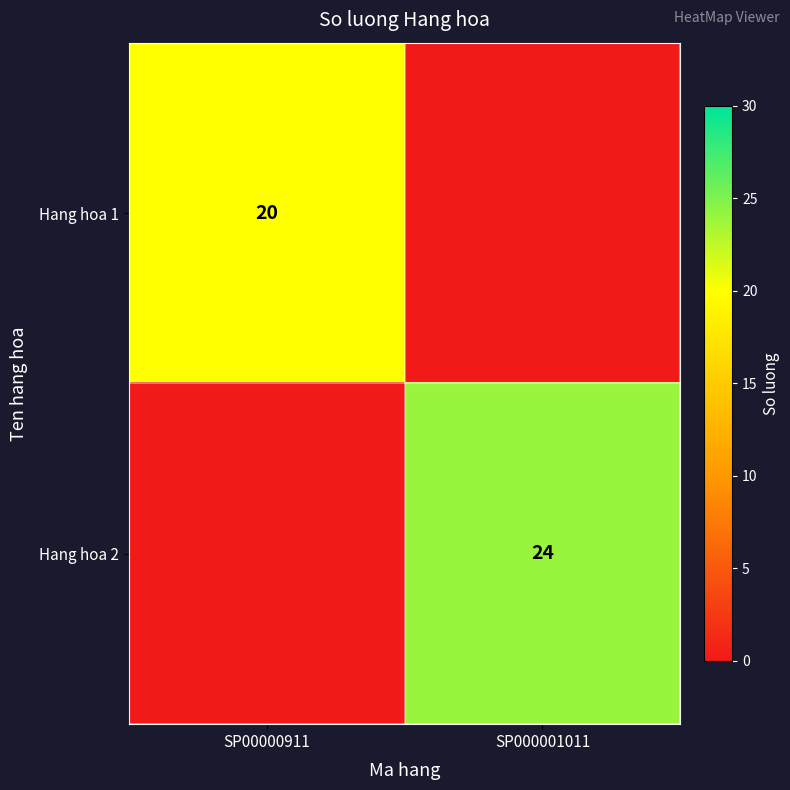

The value of Hang hoa 2 at SP000001011 is 38. True or false?

False